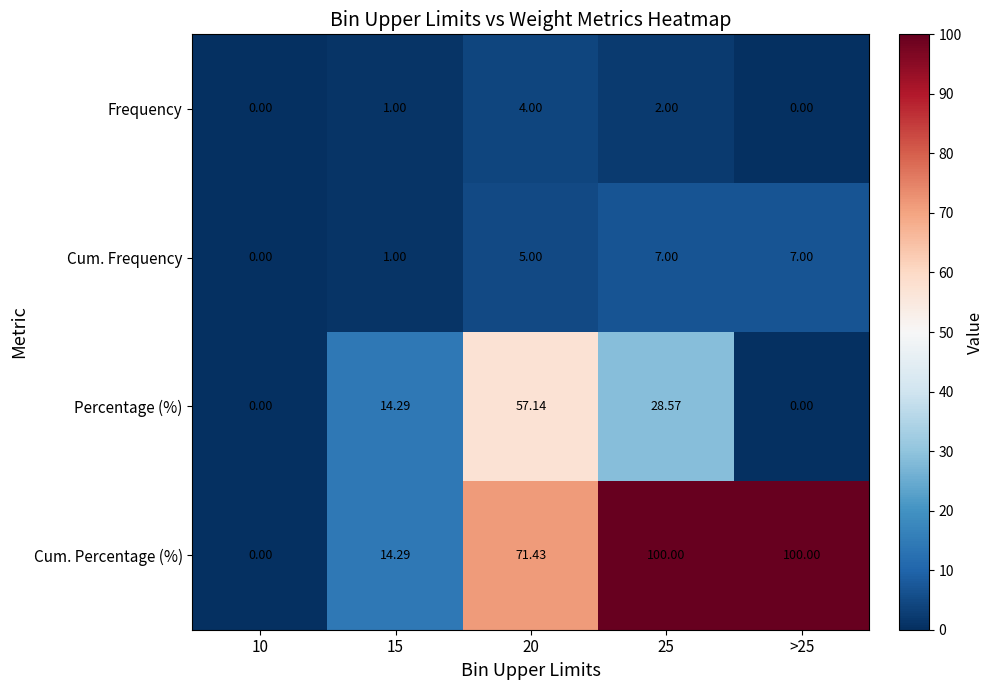

Between 15 and >25, which series saw the biggest shift?

Cum. Percentage (%)